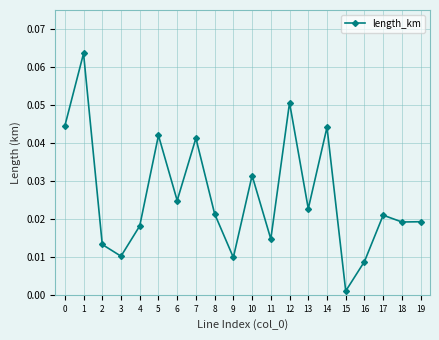

Where is the first local maximum?

1